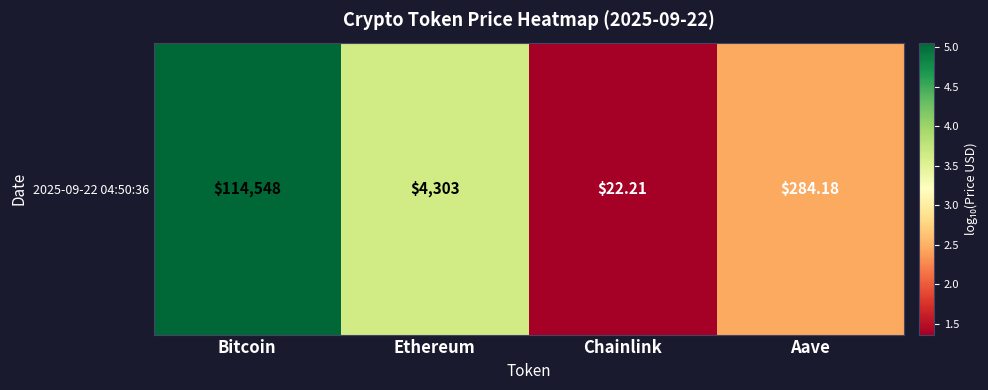

The value at Ethereum is 1.2. True or false?

False